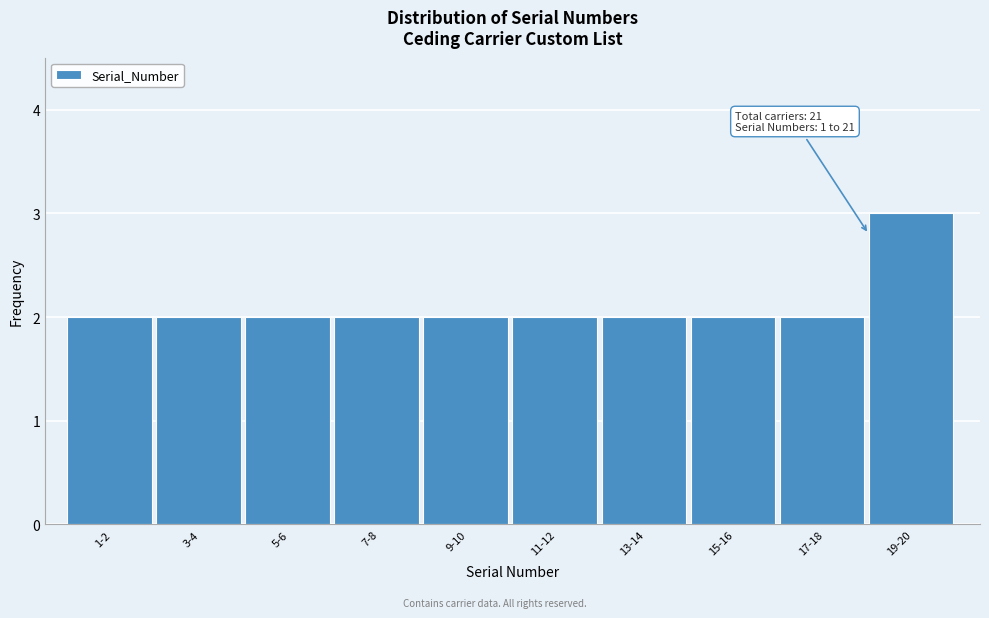

Reading right to left, list all the values displayed in this chart.

3	2	2	2	2	2	2	2	2	2